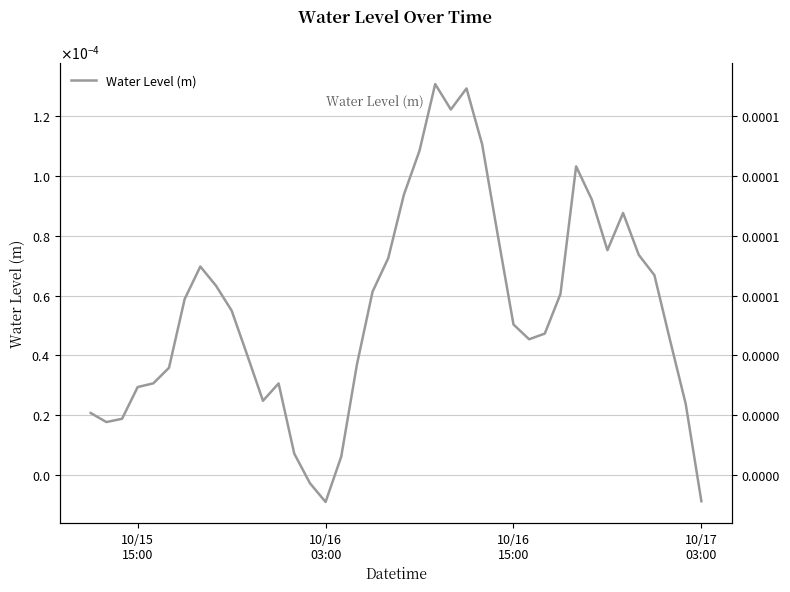

How many series are shown in this chart?

1